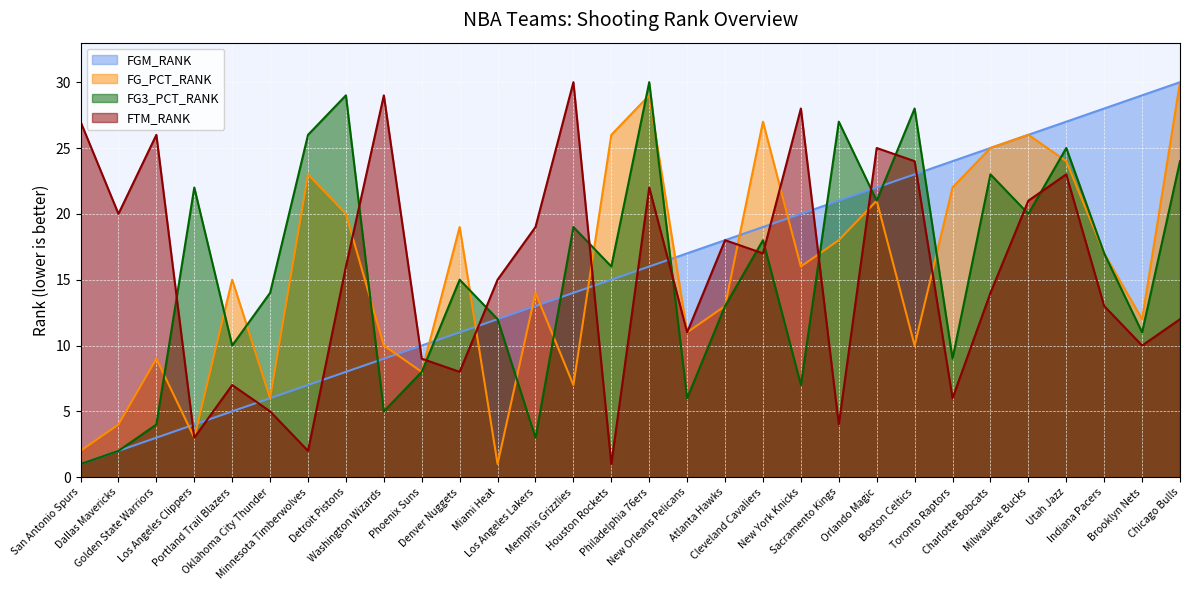

Rank the series by their maximum value, from lowest to highest.

FGM_RANK, FG_PCT_RANK, FG3_PCT_RANK, FTM_RANK